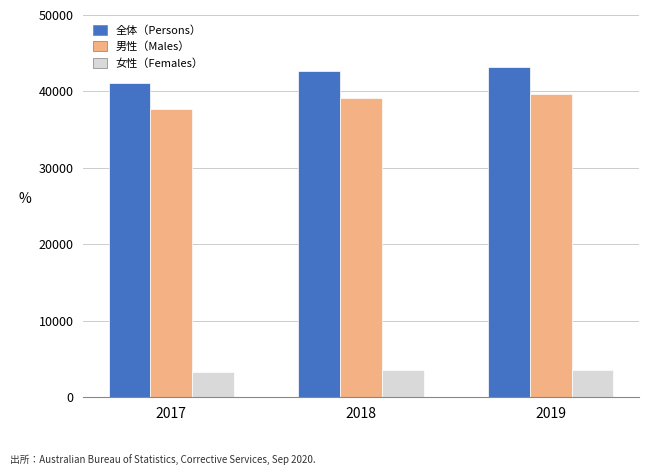

What is the maximum value shown in the chart?

43170